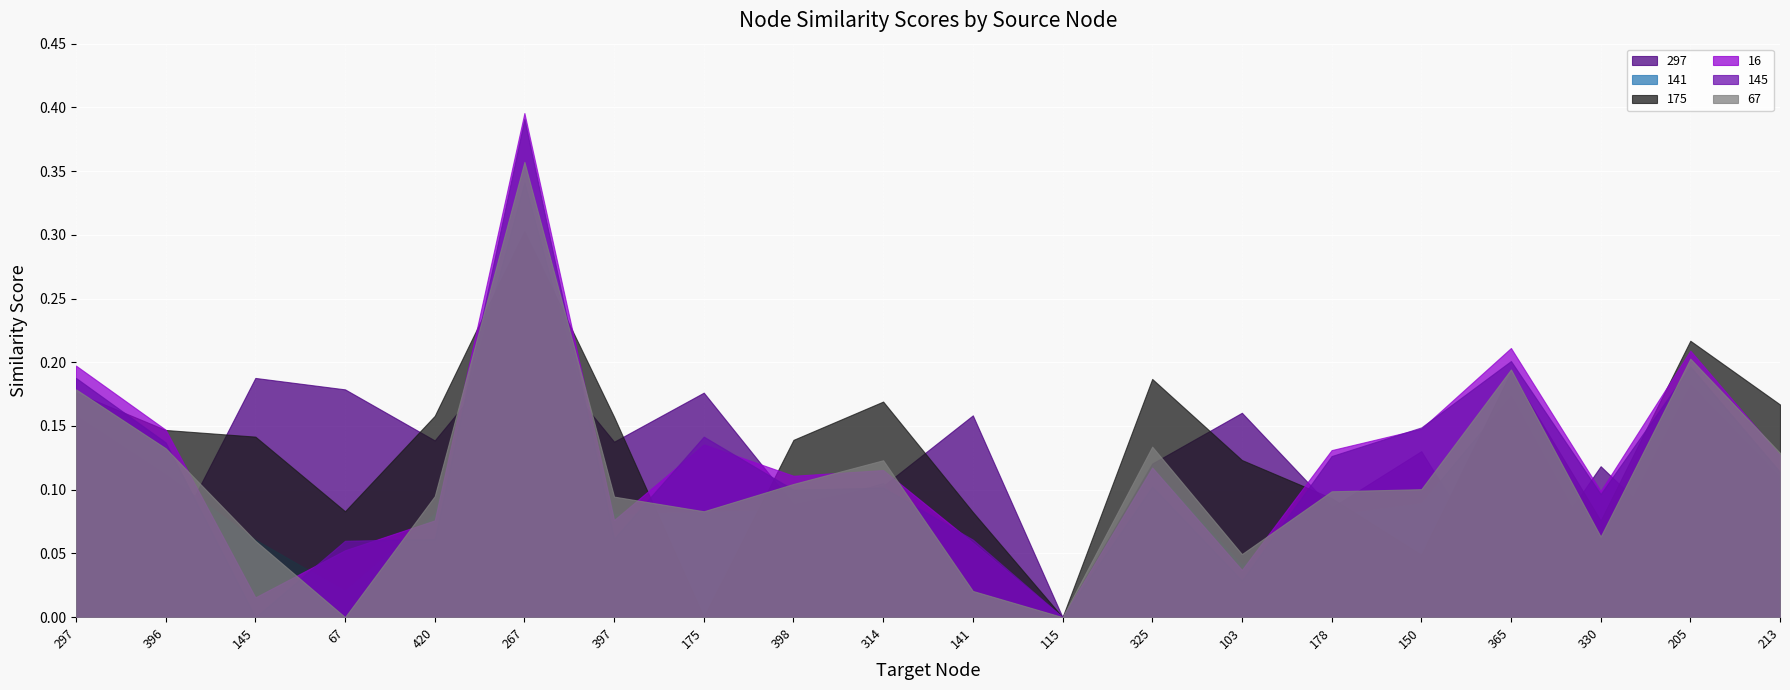

At which category does 145 reach its first local valley?

145